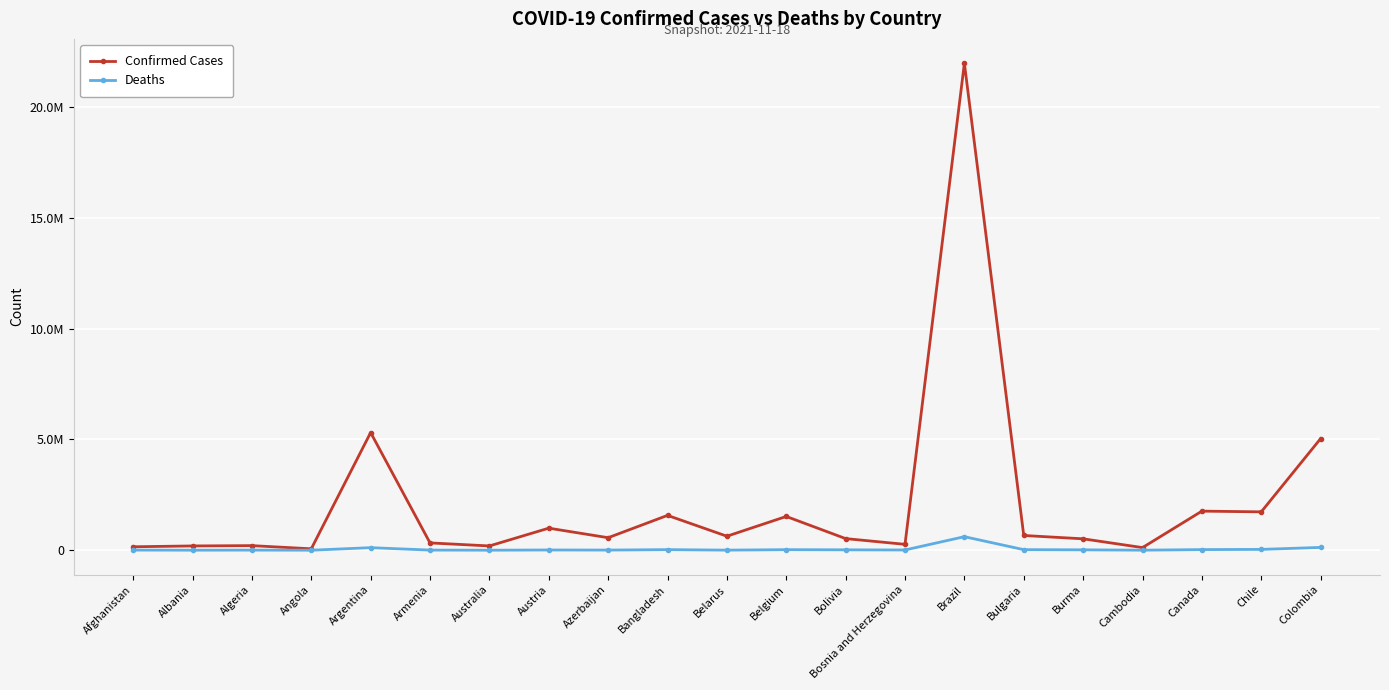

List the series in order of their peak value, lowest first.

Deaths, Confirmed Cases